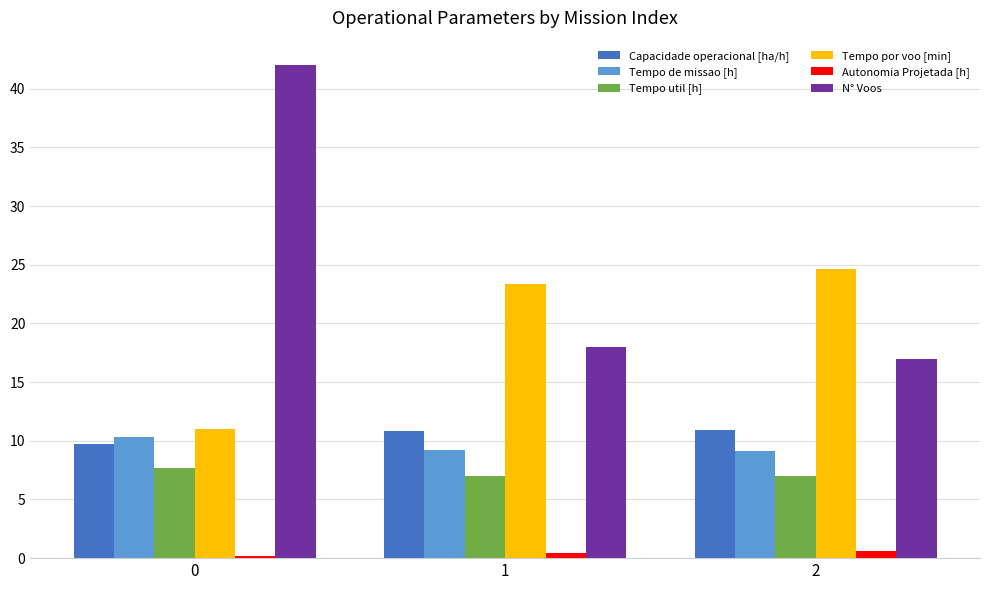

What is the difference between the Capacidade operacional [ha/h] values at 1 and 0?

1.2